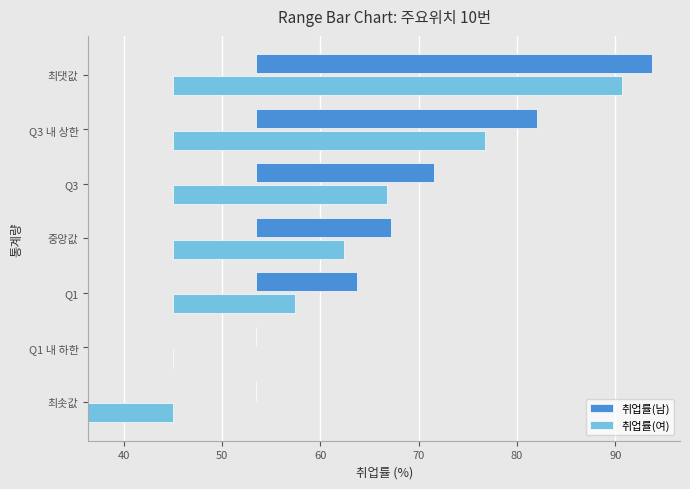

How many bars are there in each group?

2